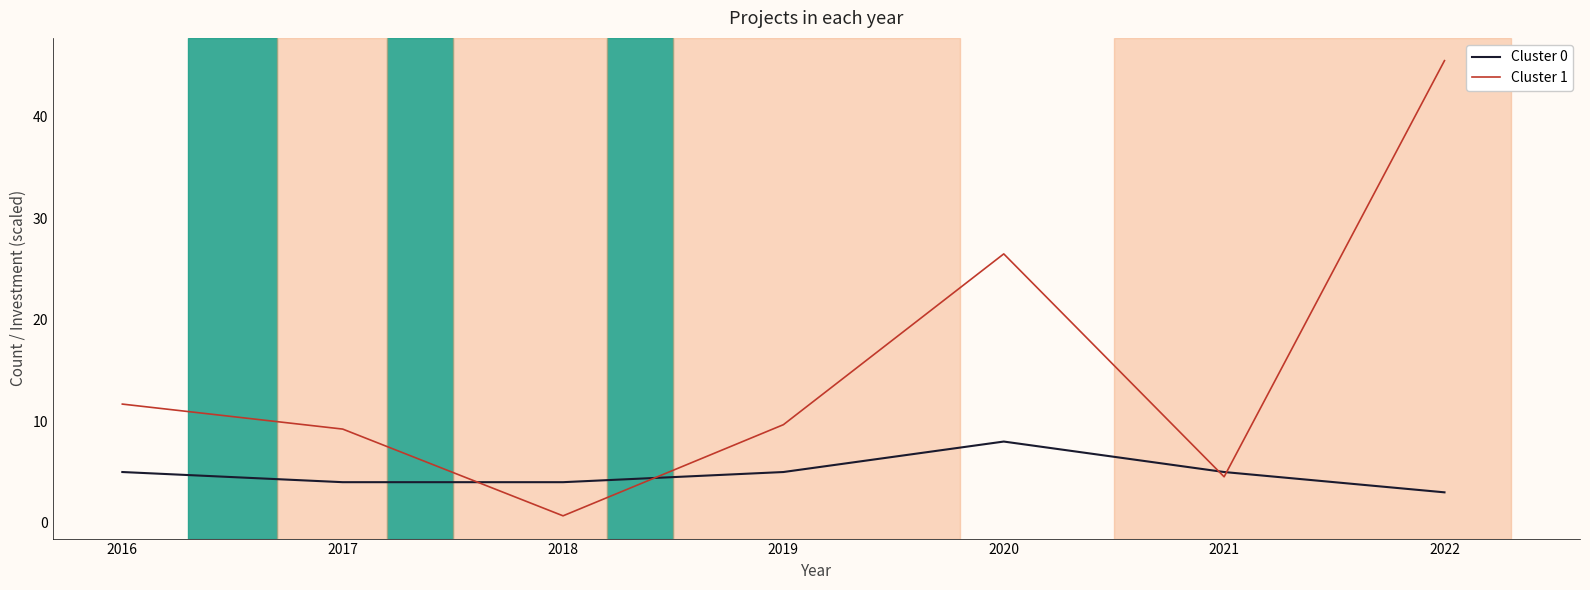

What is the minimum value for Cluster 1?

0.7